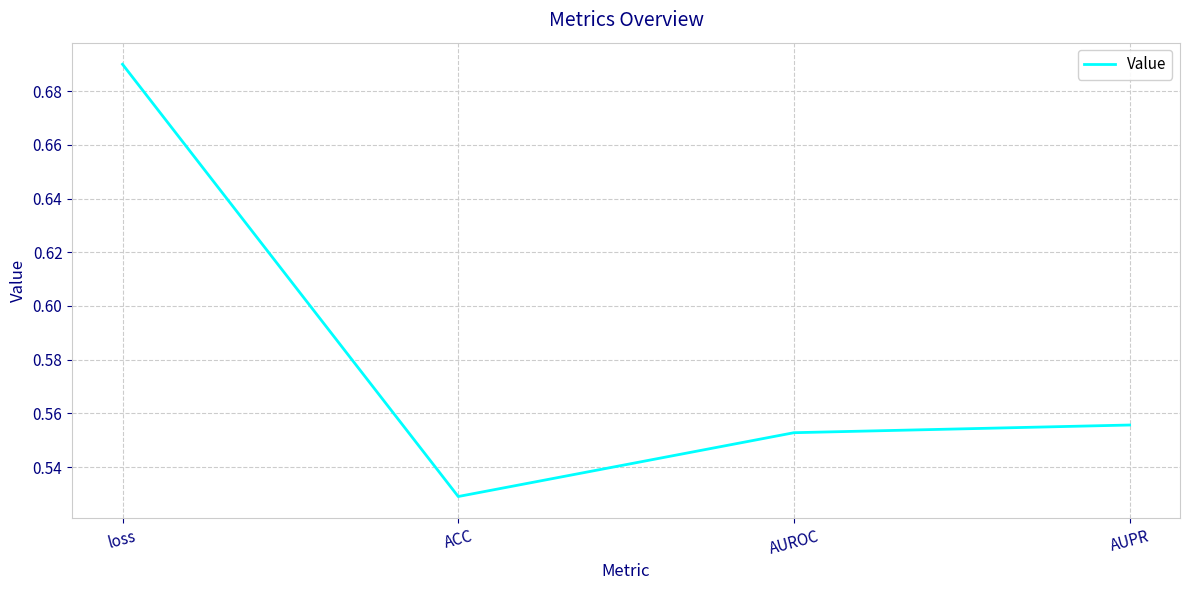

How many lines are shown in the chart?

1